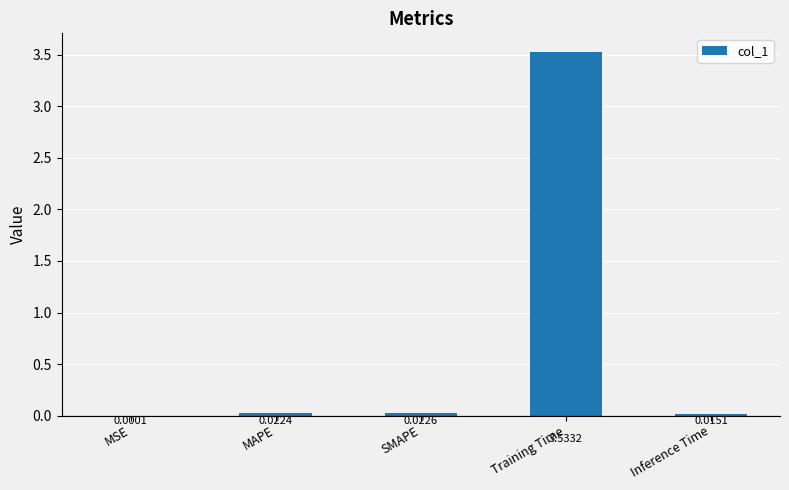

Between Training Time and SMAPE, which is larger?

Training Time